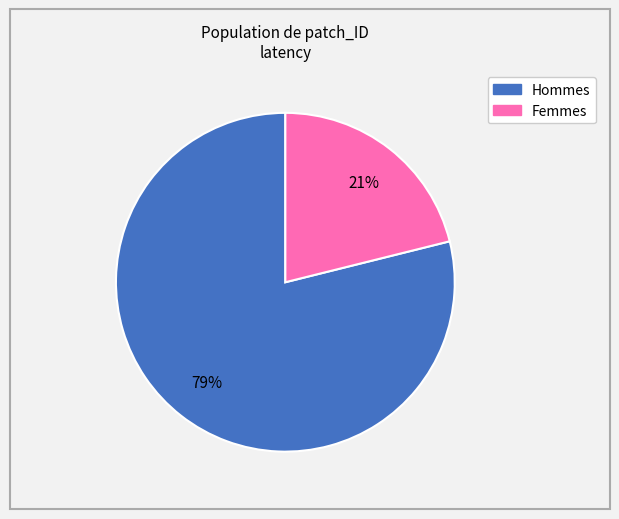

Does any single category account for the majority?

Yes